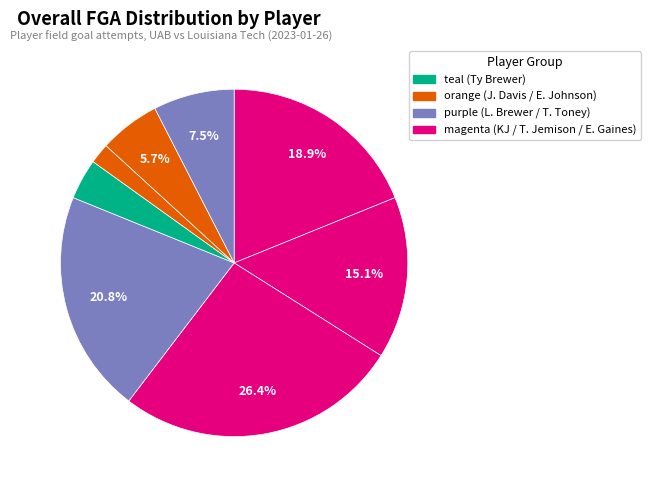

How many slices are in this pie chart?

8